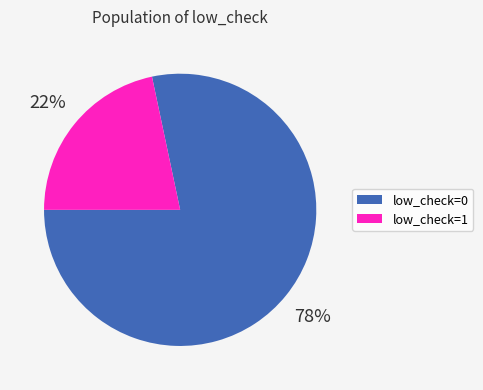

Rank the categories by value from highest to lowest.

low_check=0, low_check=1